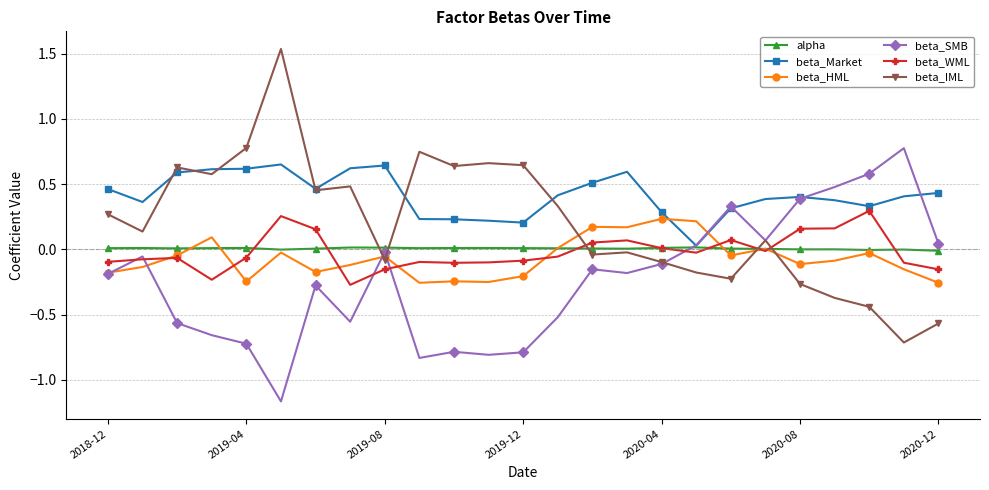

Which series has the largest total across all categories?

beta_Market